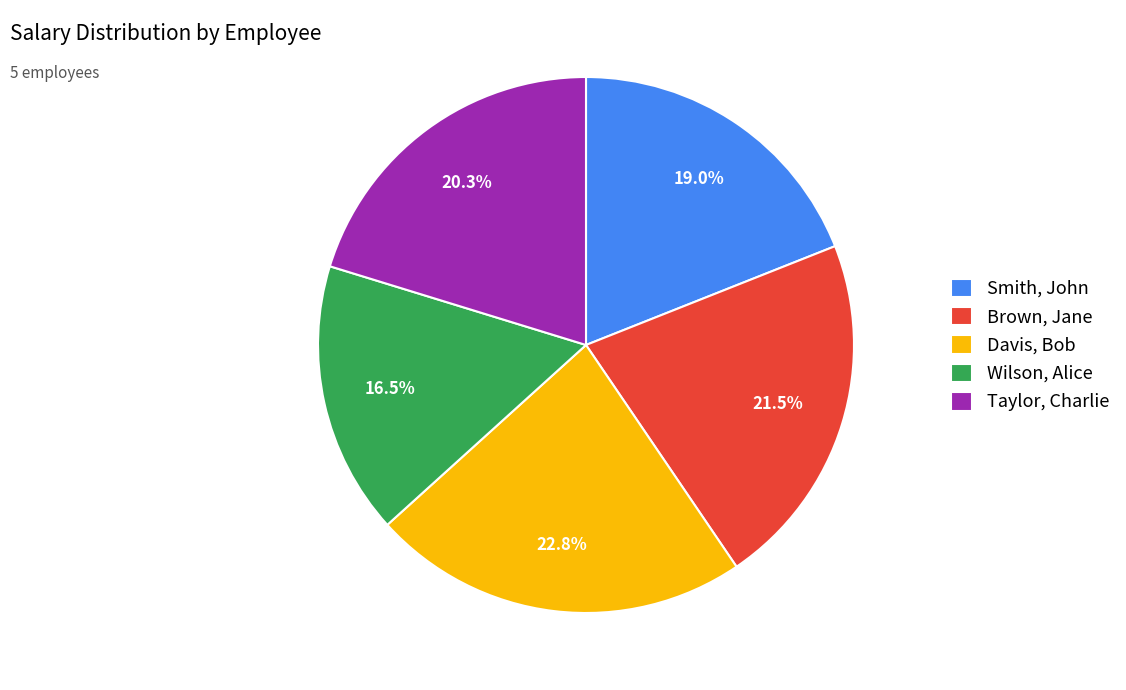

Rank the categories by value from lowest to highest.

Wilson, Alice, Smith, John, Taylor, Charlie, Brown, Jane, Davis, Bob